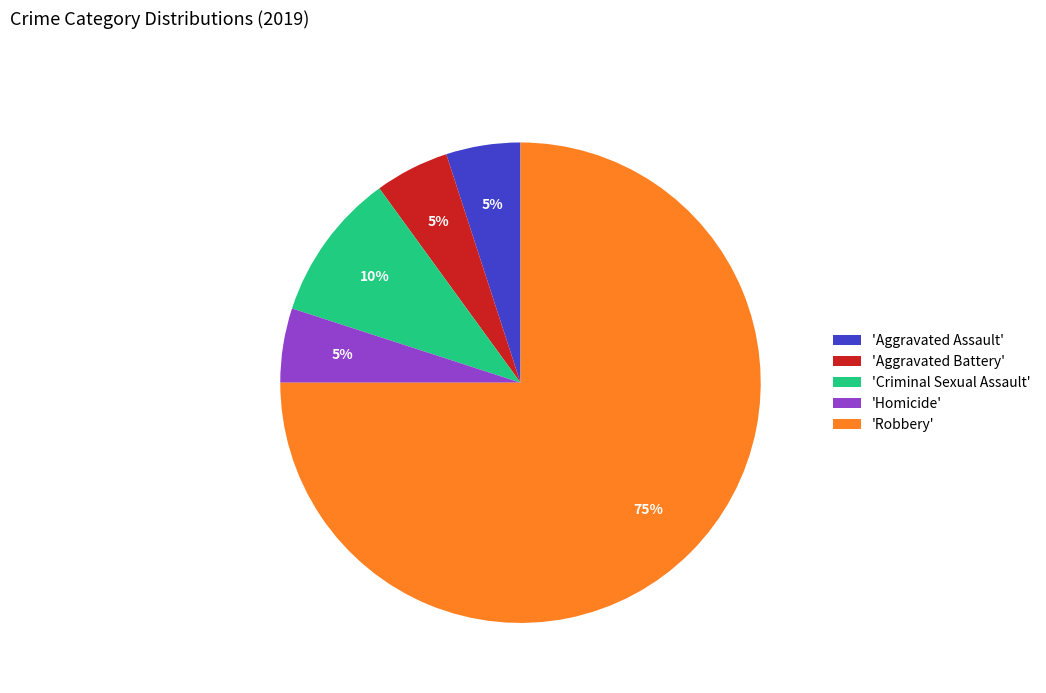

Which category accounts for the majority?

'Robbery'